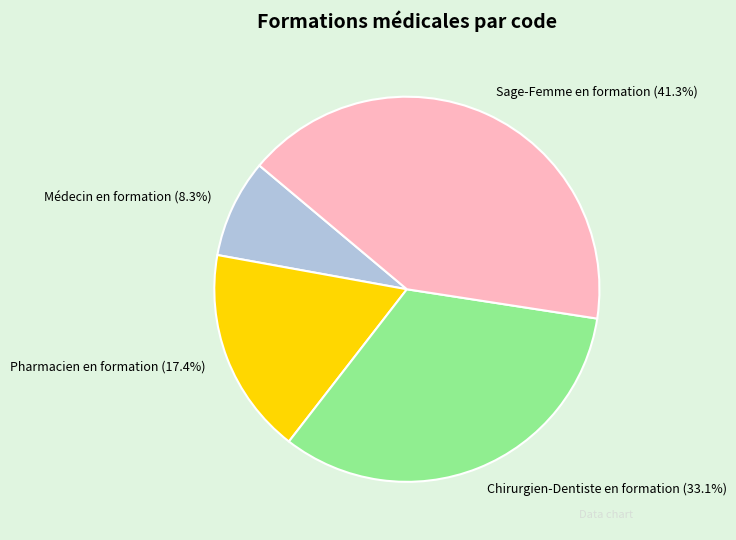

What is the largest slice in the pie chart?

Sage-Femme en formation